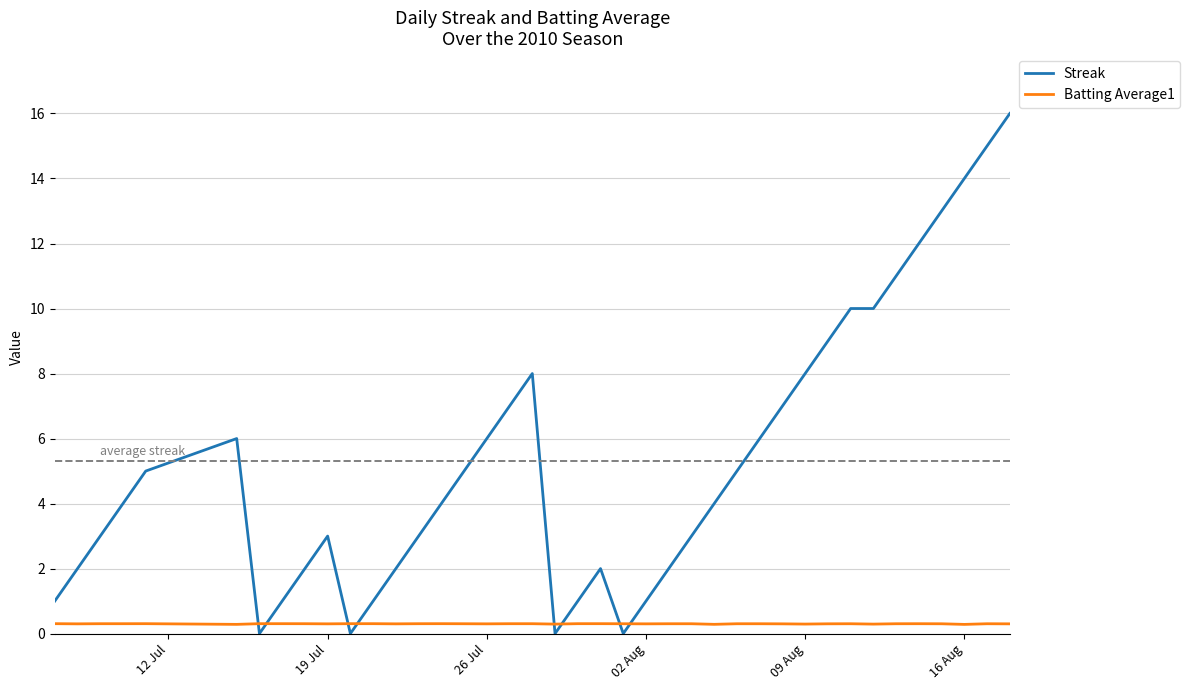

Which series has the largest range (max minus min)?

Streak